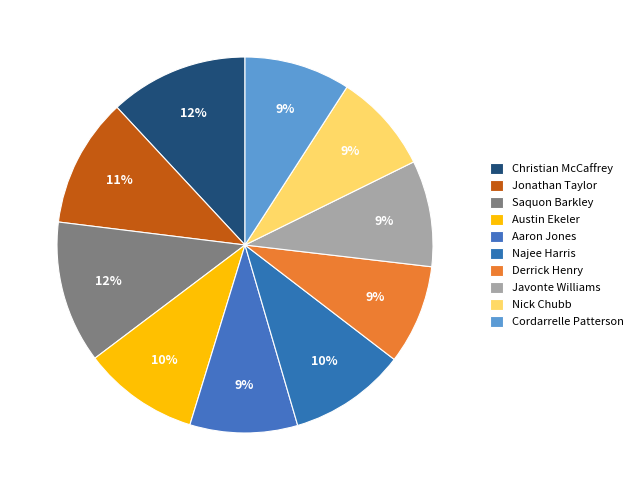

How many segments does this pie chart have?

10